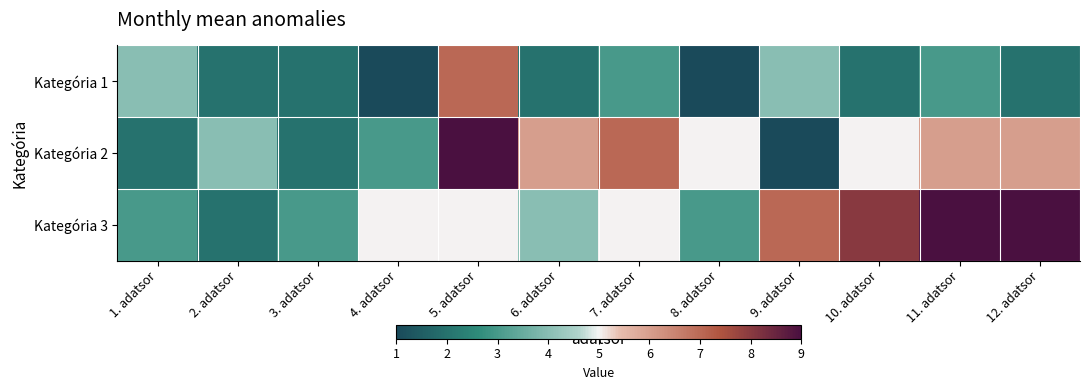

Reading left to right, list all the values displayed in this chart.

Kategória 1: 1. adatsor=4	2. adatsor=2	3. adatsor=2	4. adatsor=1	5. adatsor=7	6. adatsor=2	7. adatsor=3	8. adatsor=1	9. adatsor=4	10. adatsor=2	11. adatsor=3	12. adatsor=2
Kategória 2: 1. adatsor=2	2. adatsor=4	3. adatsor=2	4. adatsor=3	5. adatsor=9	6. adatsor=6	7. adatsor=7	8. adatsor=5	9. adatsor=1	10. adatsor=5	11. adatsor=6	12. adatsor=6
Kategória 3: 1. adatsor=3	2. adatsor=2	3. adatsor=3	4. adatsor=5	5. adatsor=5	6. adatsor=4	7. adatsor=5	8. adatsor=3	9. adatsor=7	10. adatsor=8	11. adatsor=9	12. adatsor=9